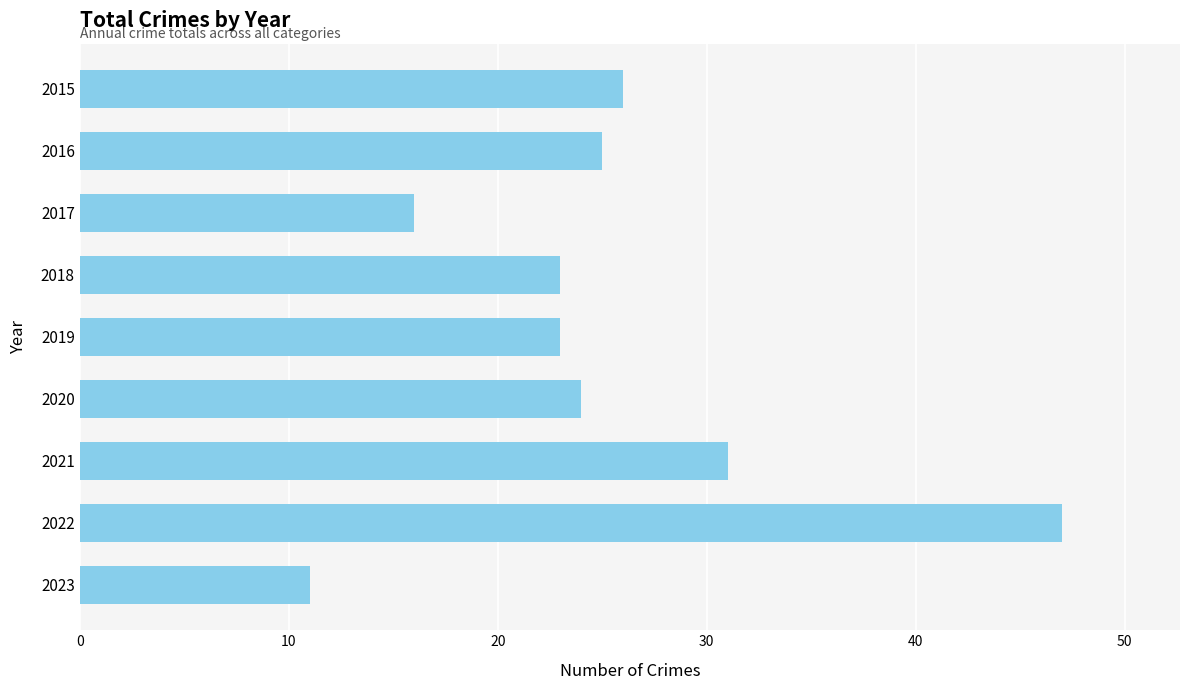

Count the number of data series in this chart.

1